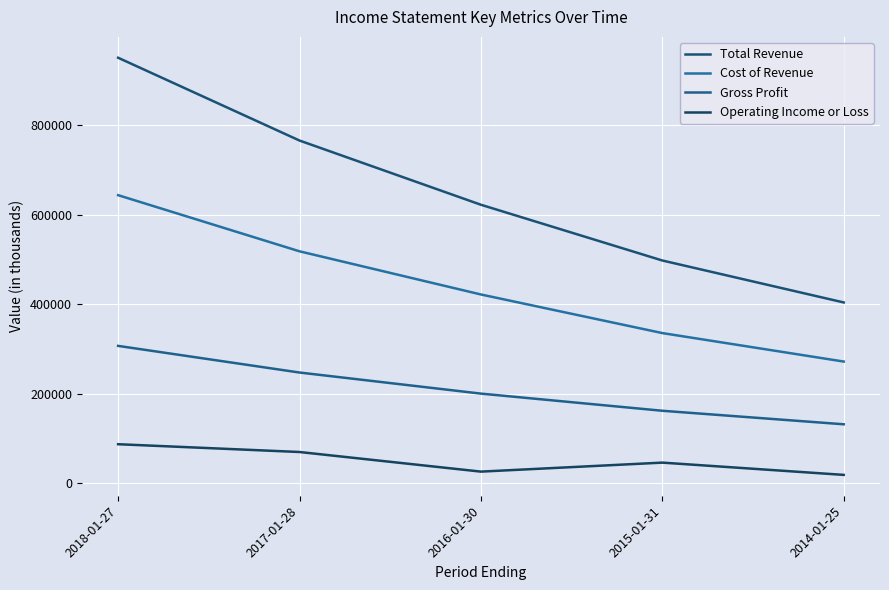

True or false: Cost of Revenue and Gross Profit cross at least once.

False